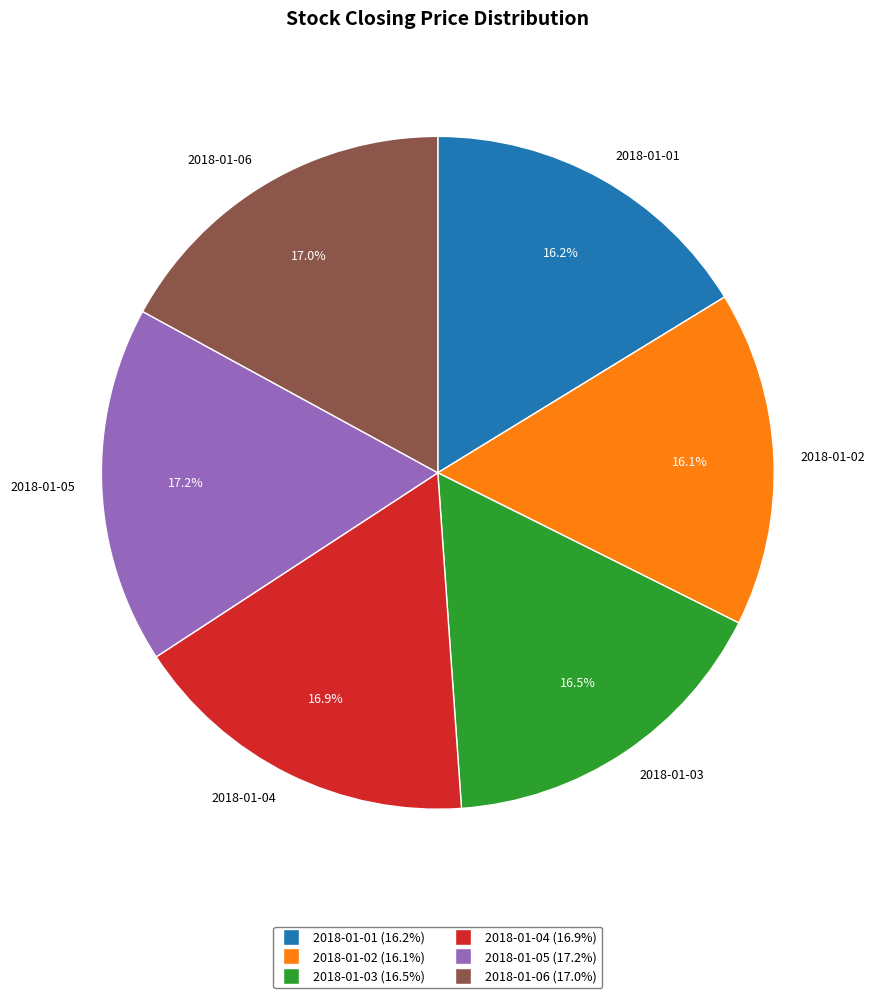

To the nearest percent, what percentage of the pie is 2018-01-02?

16%